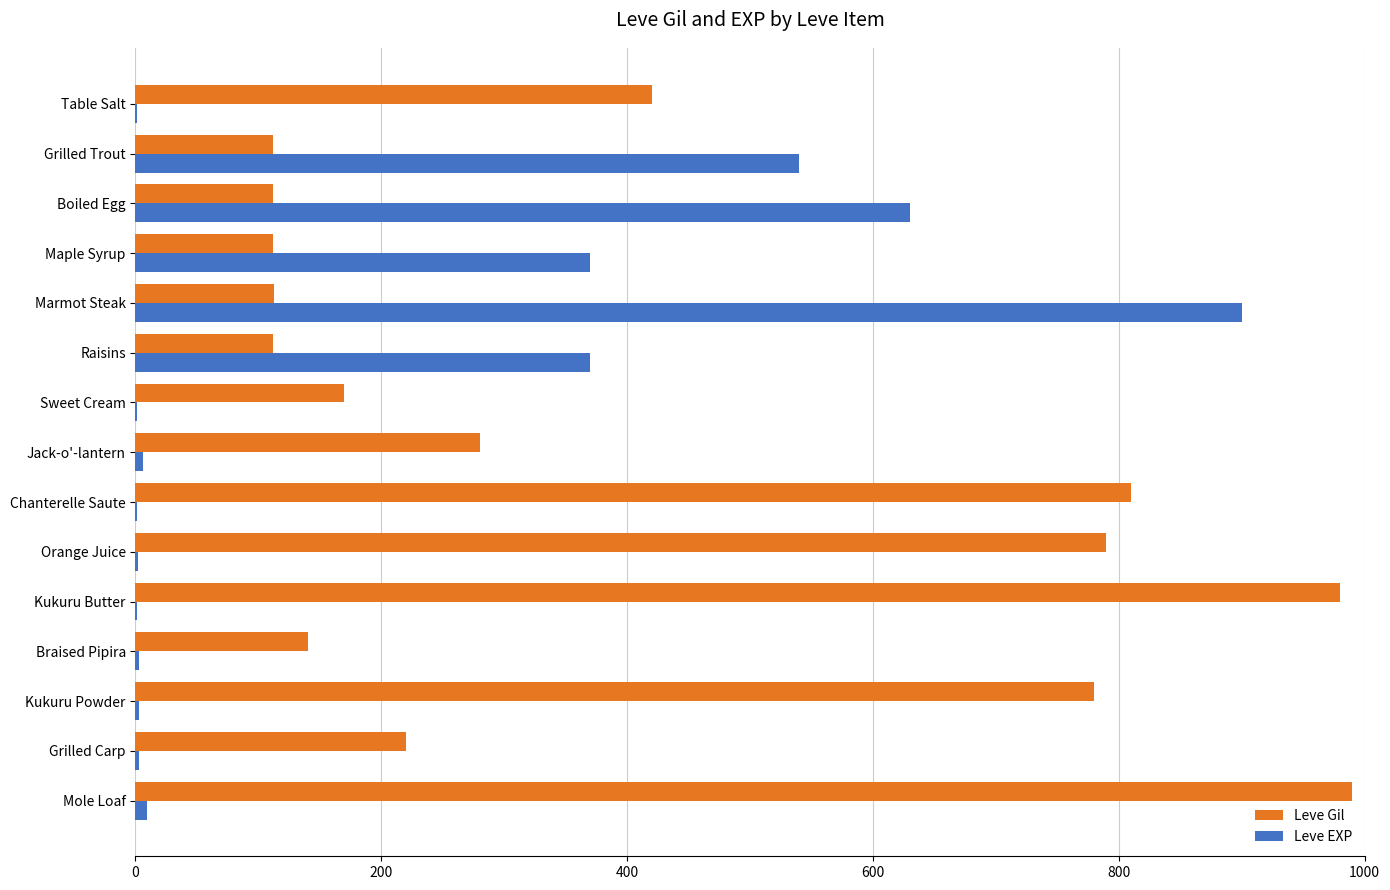

Is it true that Leve Gil equals 112 at Raisins?

True